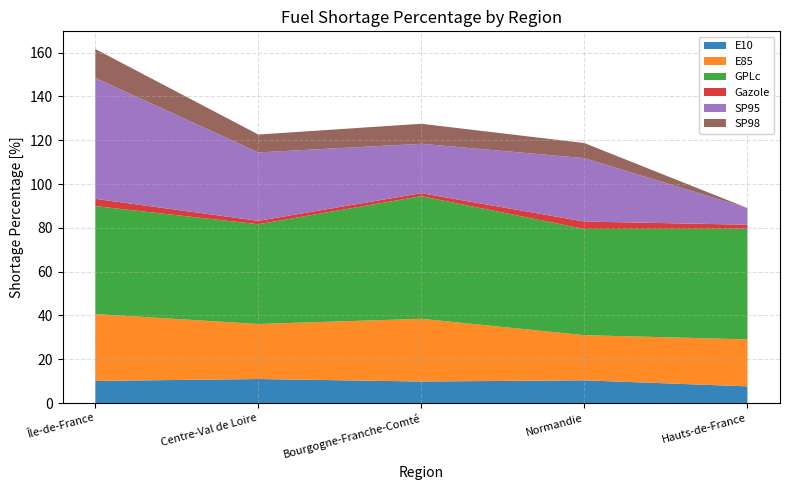

Reading left to right, what are all the values shown in this chart?

E10: 10.1	11.0	9.8	10.4	7.6
E85: 30.5	25.1	28.6	20.6	21.4
GPLc: 49.3	45.5	56.0	48.5	50.5
Gazole: 3.3	1.6	1.4	3.4	1.9
SP95: 55.2	31.2	22.5	29.0	7.6
SP98: 13.2	8.2	9.1	6.9	0.0